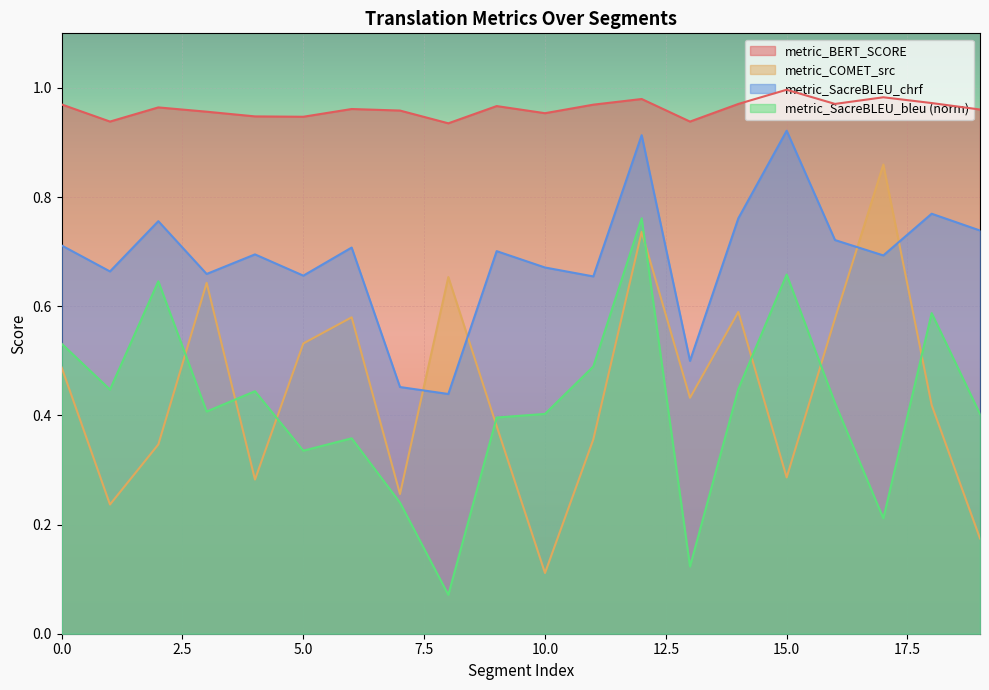

At how many categories does at least one series exceed 0?

20